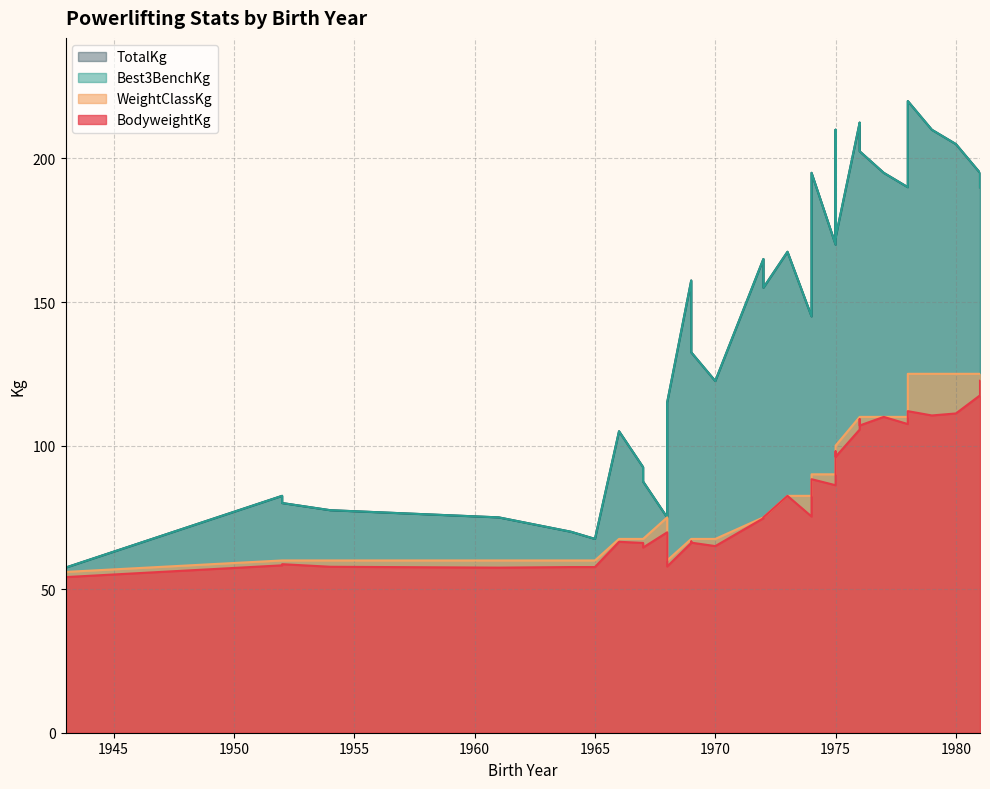

How many data points in TotalKg are above 157?

19